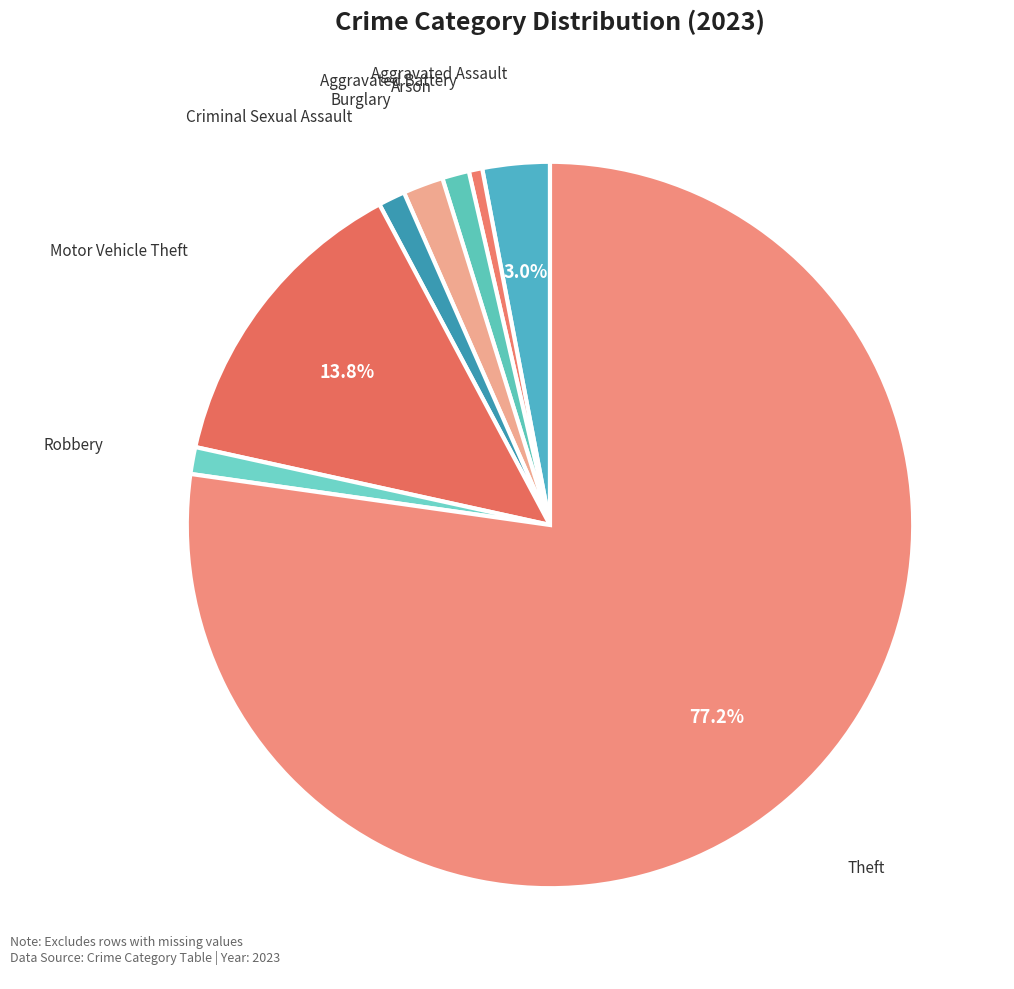

To the nearest percent, what is the difference between the largest and smallest slice percentages?

77%